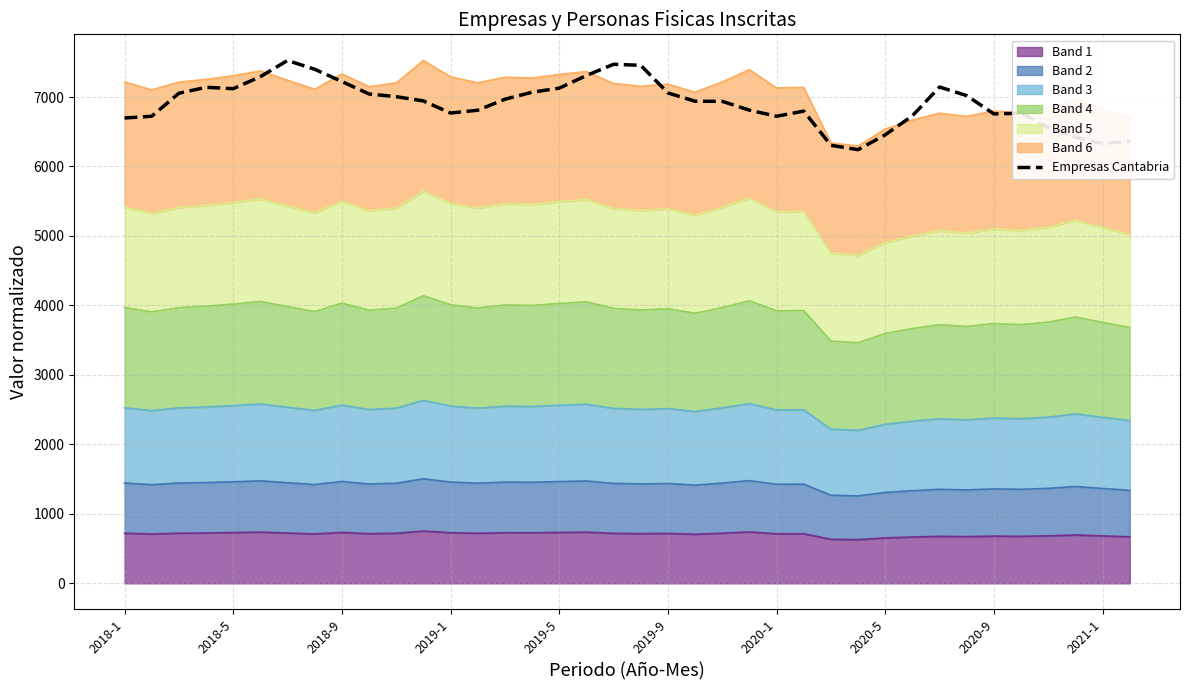

The value at 11 is 6944. True or false?

True